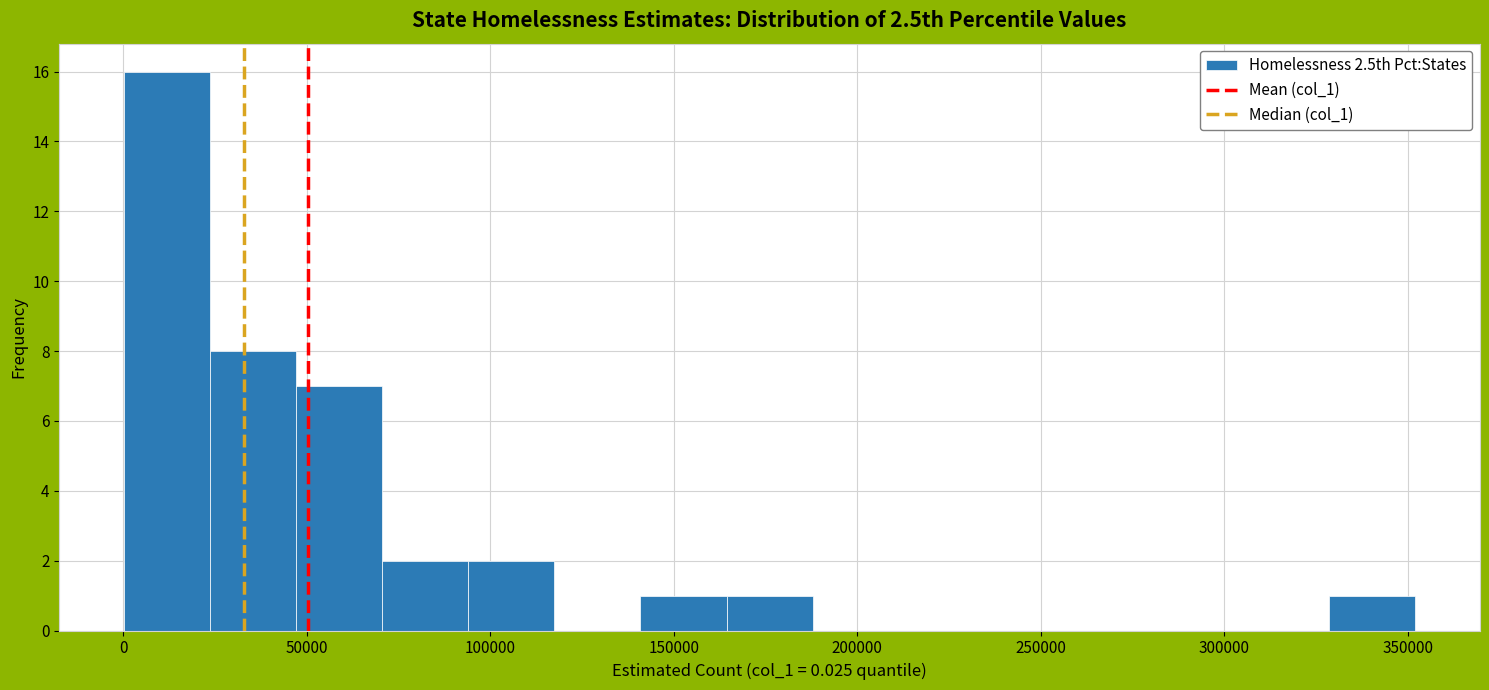

Over which range of the x-axis is the bar tallest?

0 to 25000